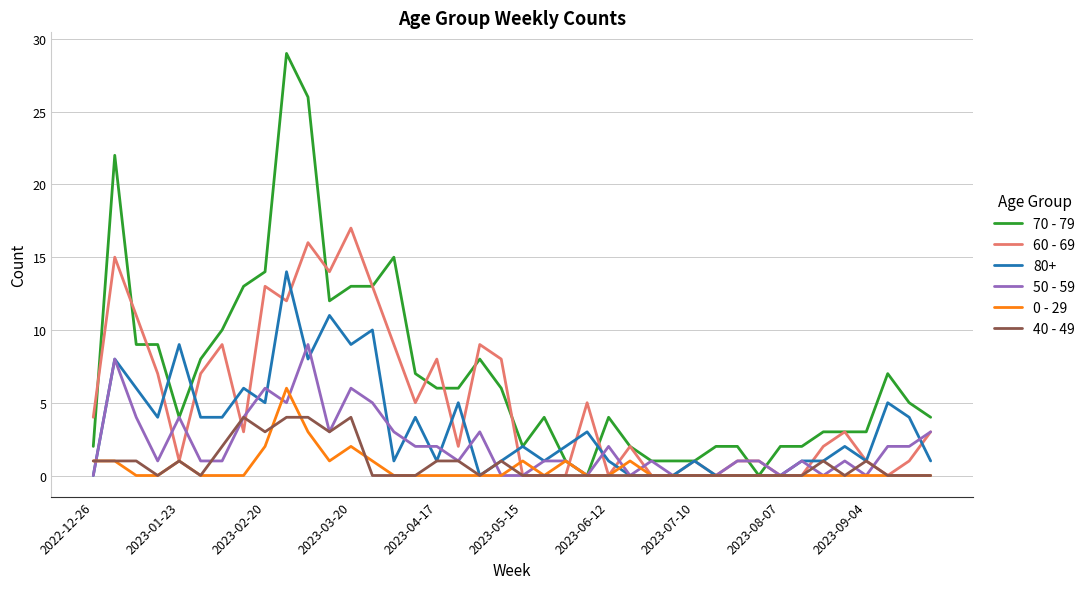

Rank the series by their maximum value, from highest to lowest.

70 - 79, 60 - 69, 80+, 50 - 59, 0 - 29, 40 - 49